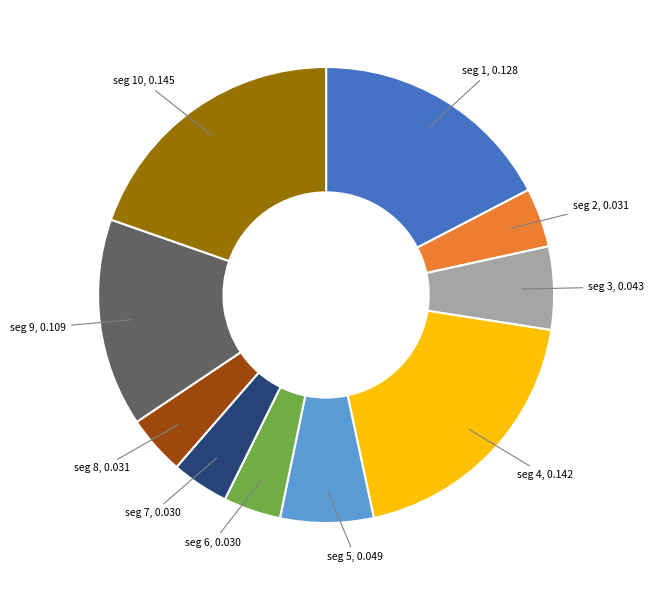

Is there any slice that represents more than half of the pie?

No